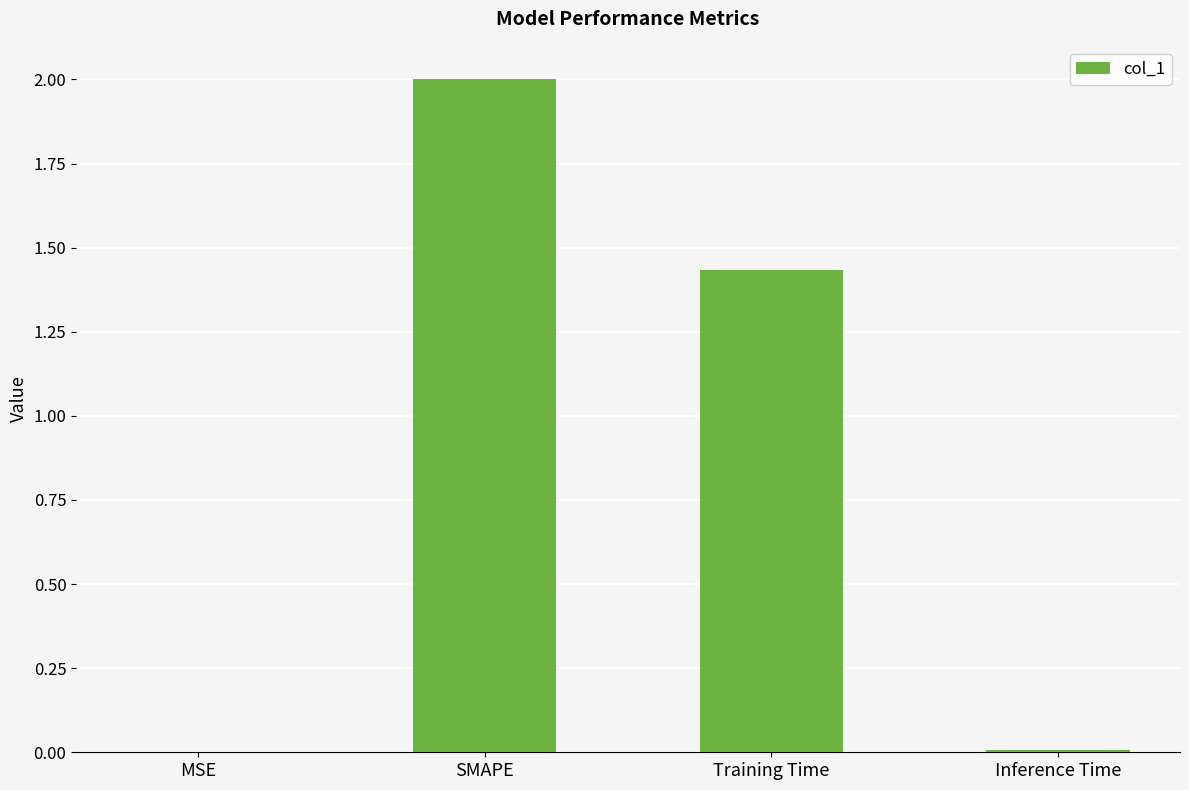

What is the sum of all values?

3.4